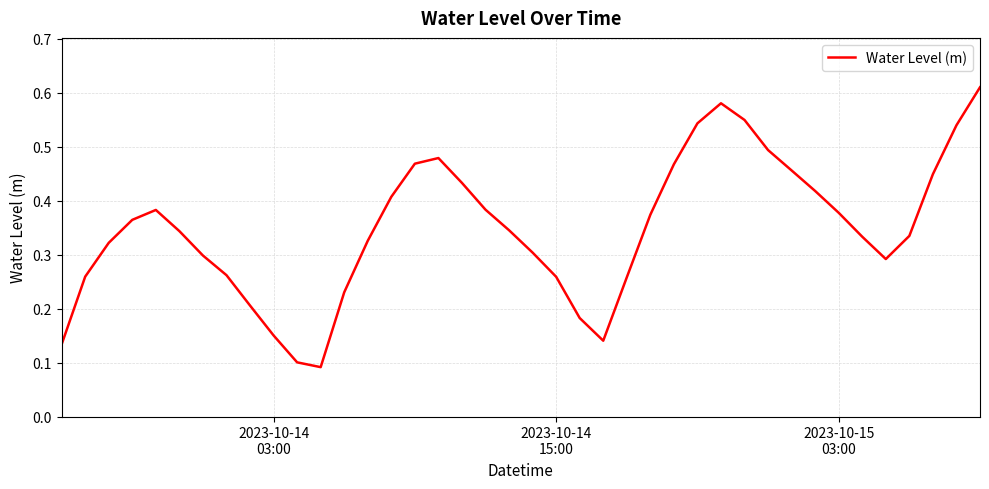

True or false: there are more than 2 points higher than both neighbors.

True